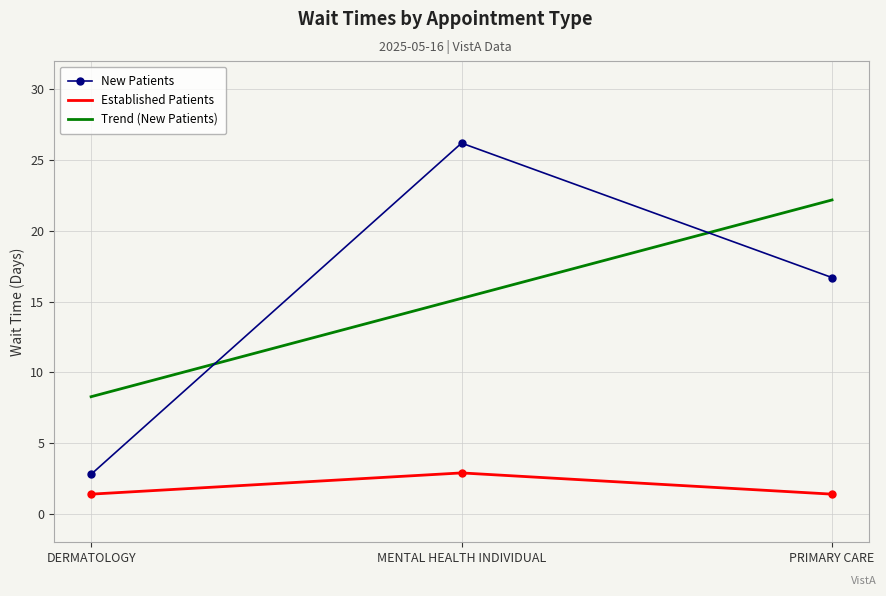

At how many categories does at least one series exceed 5?

2